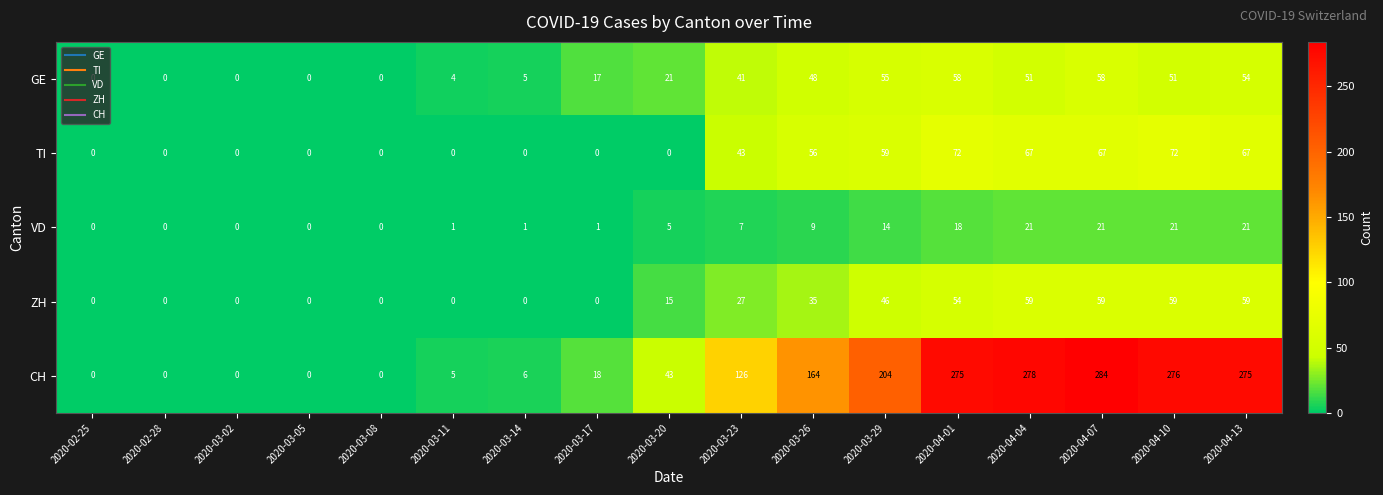

What value does the CH series have at 2020-03-20, to the nearest 10?

40